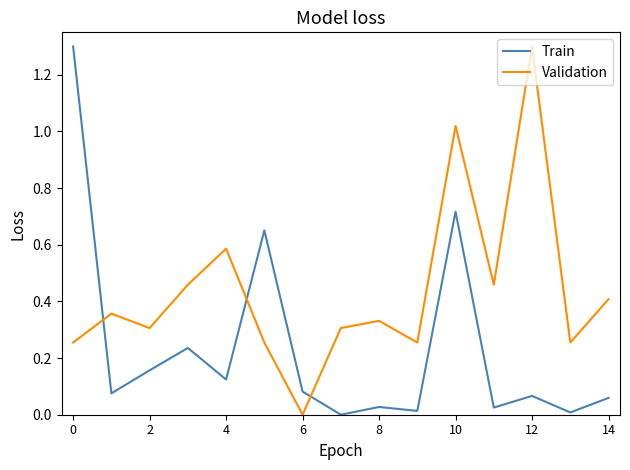

Which series ends up on top after the final intersection of Train and Validation?

Validation